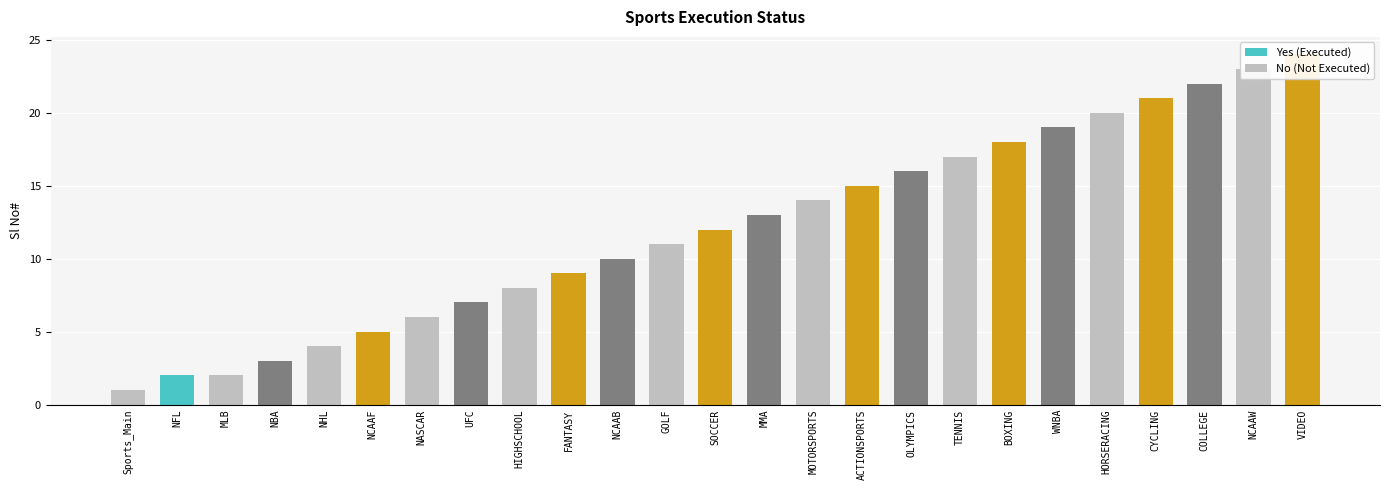

Count the number of values greater than 12.

12